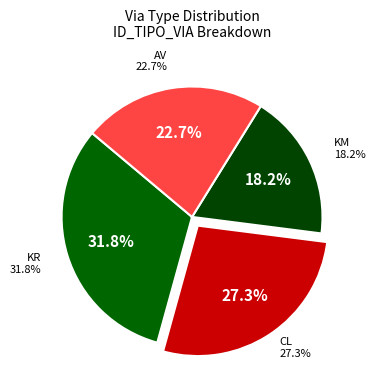

True or false: AV accounts for 23% of the total.

True